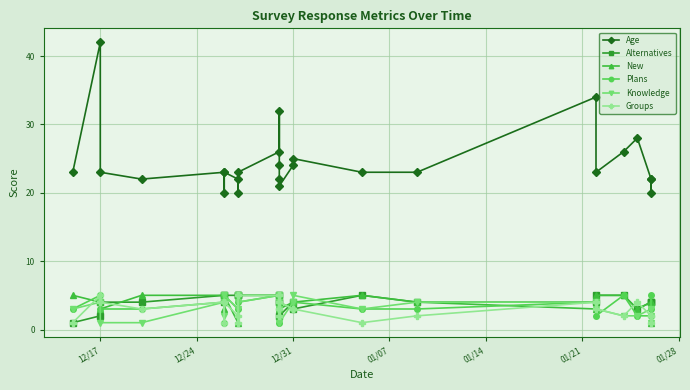

Which series has the largest total across all categories?

Age